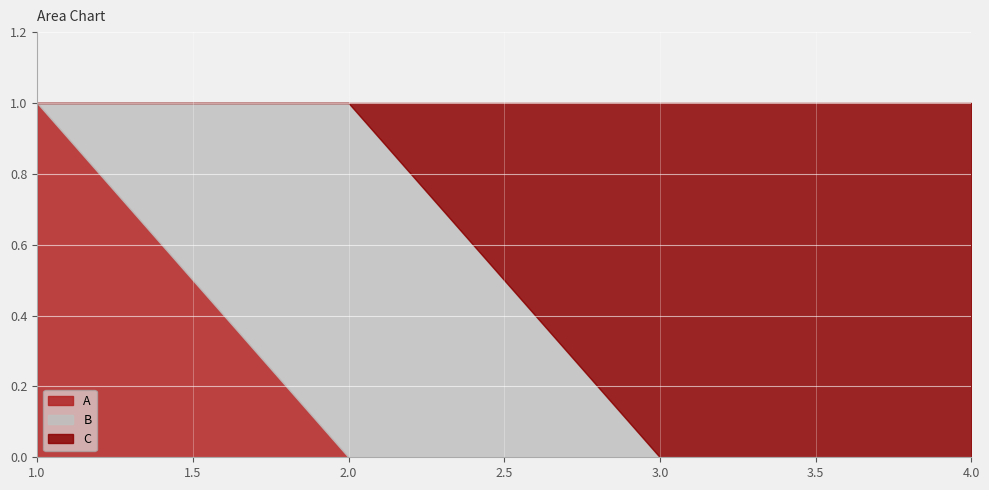

Which series changed the most between 1 and 3?

A